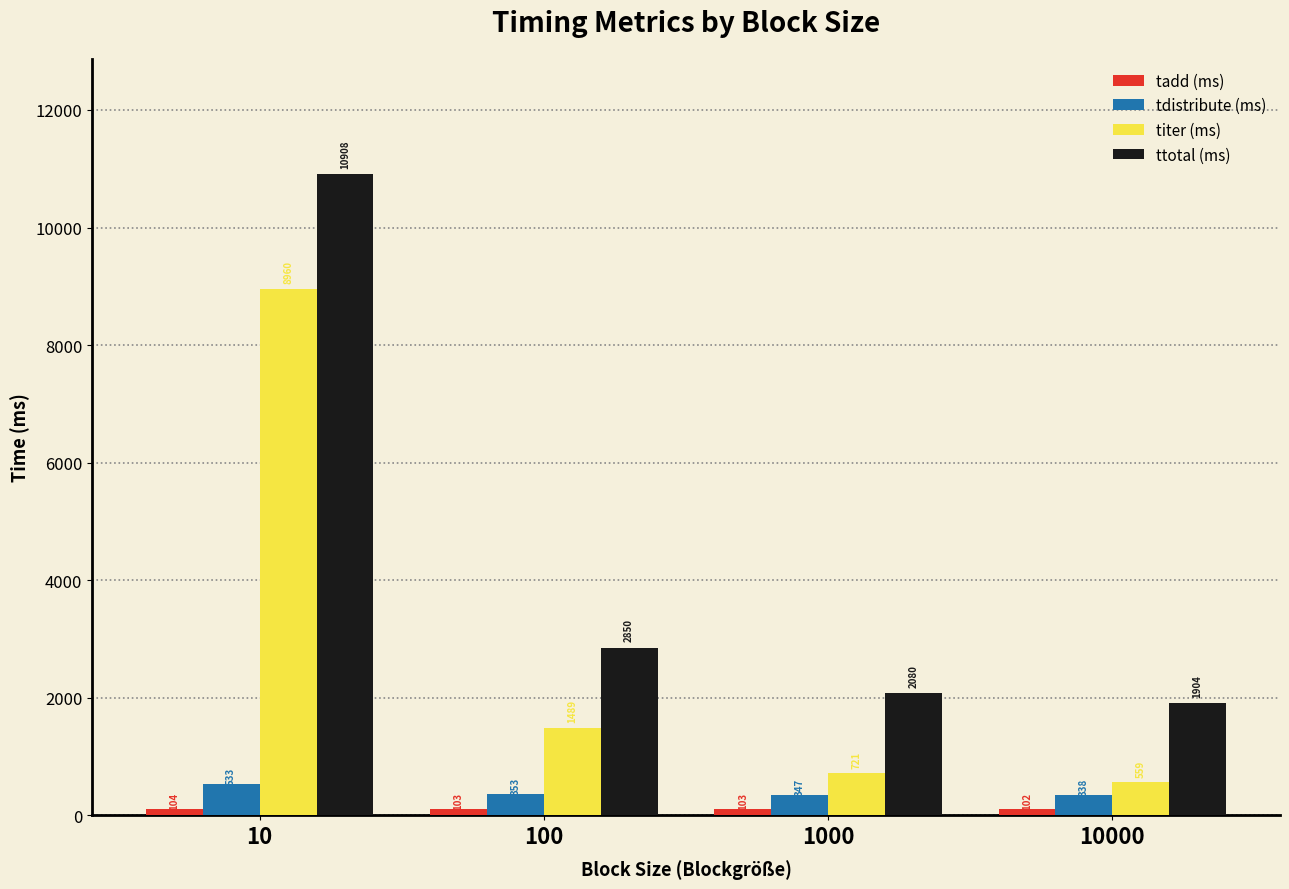

List the labels in order of tdistribute (ms) value, largest first.

10, 100, 1000, 10000